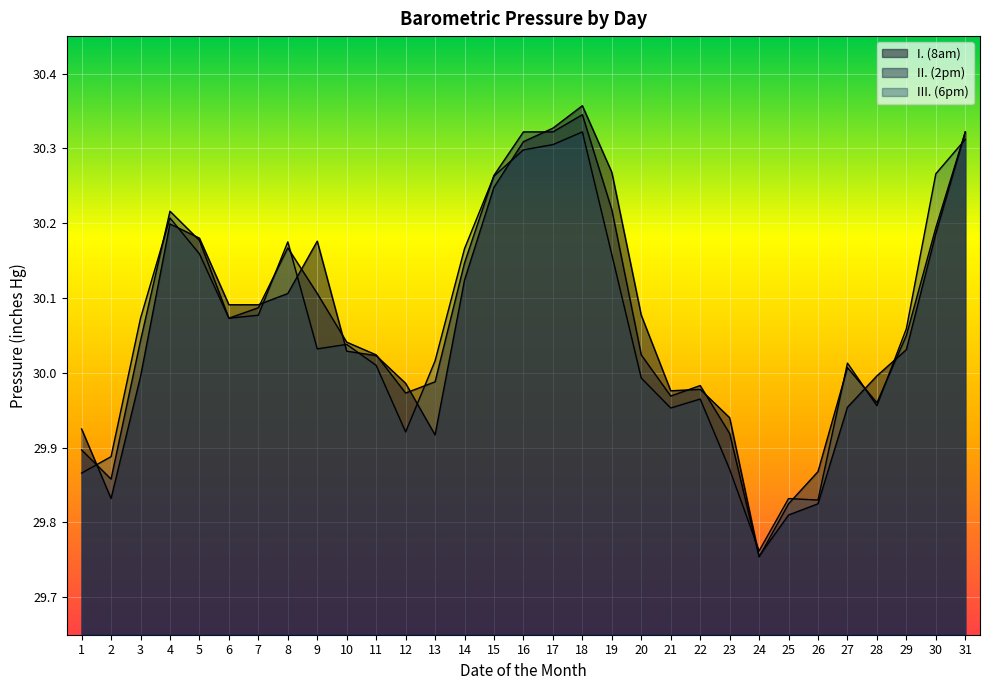

What is the maximum value for III. (6pm)?

30.3